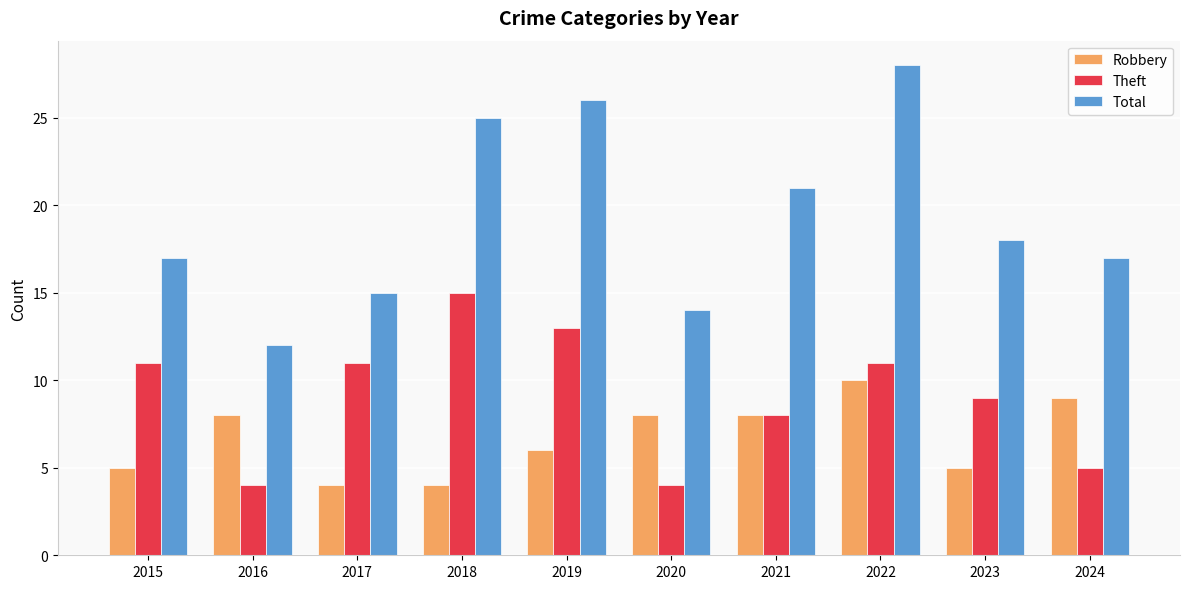

What is the value of the Total bar at the 6th from the left?

14